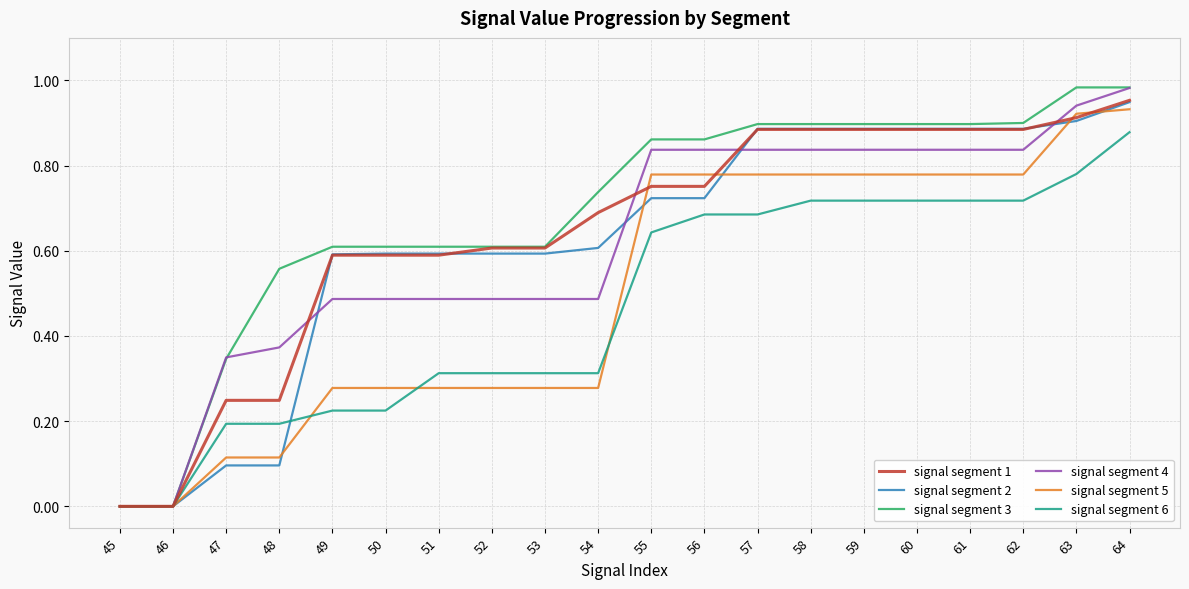

What is the total value across all series at 59?

5.0